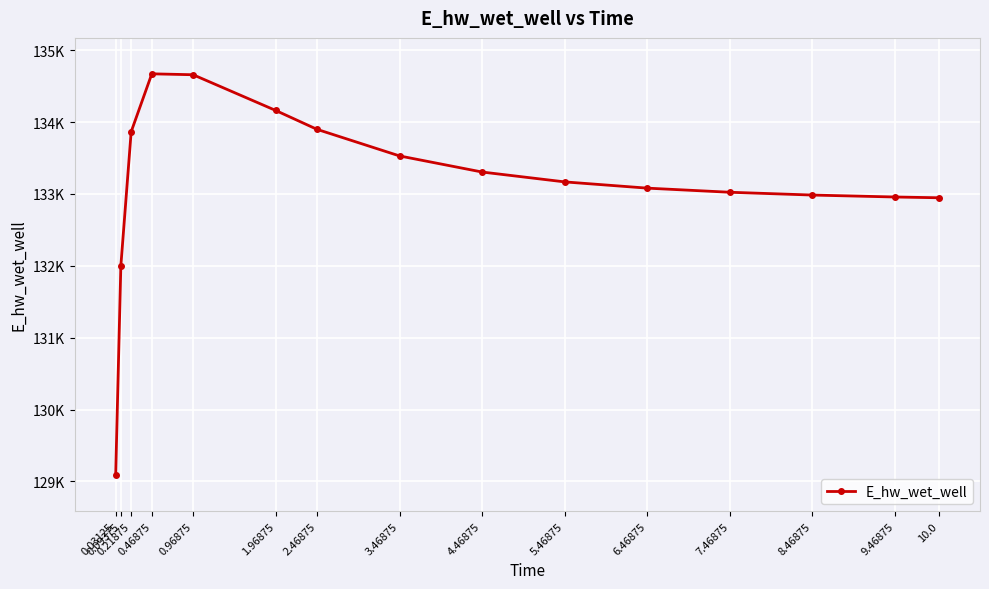

What is the ratio of the value at 3.46875 to the value at 9.46875?

1.0